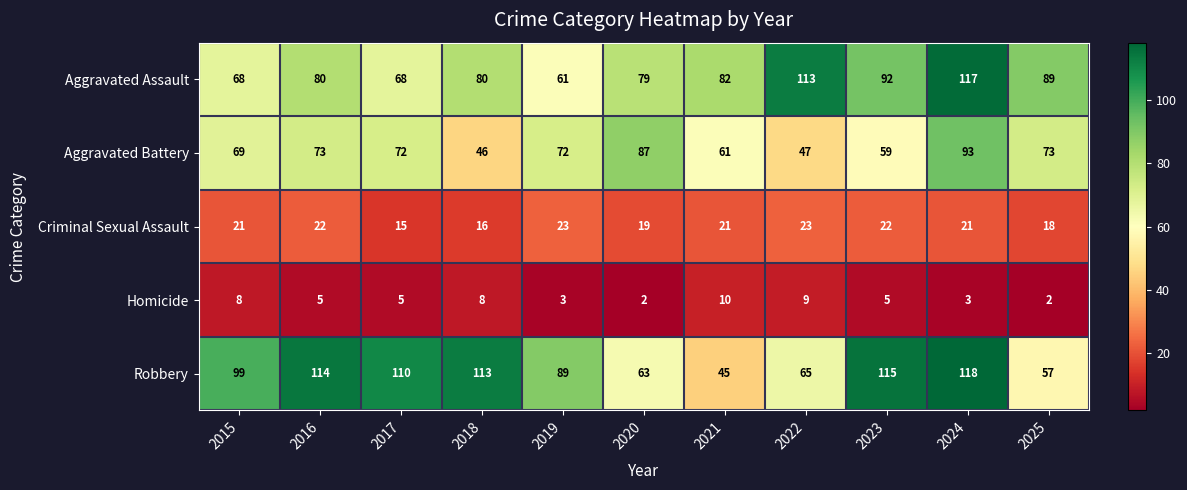

True or false: Homicide has a value of 9 at 2022.

True